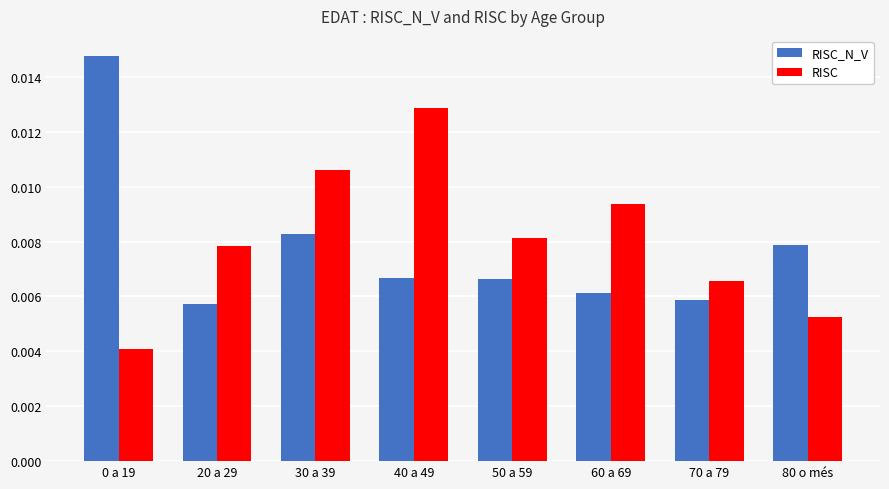

What is the label of the 2nd bar from the right?

70 a 79